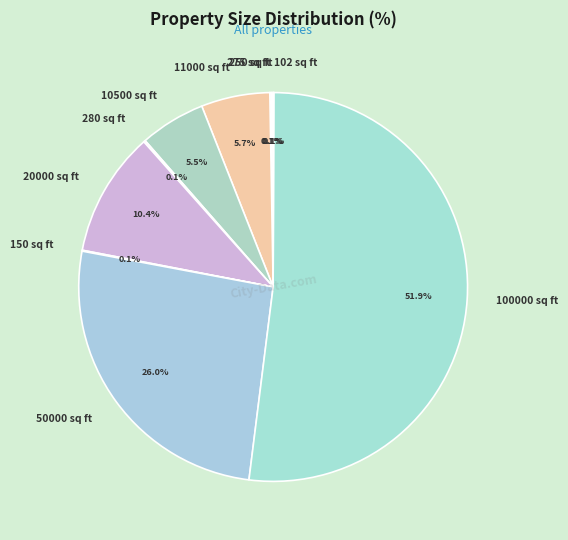

Which category has the biggest portion of the pie?

100000 sq ft